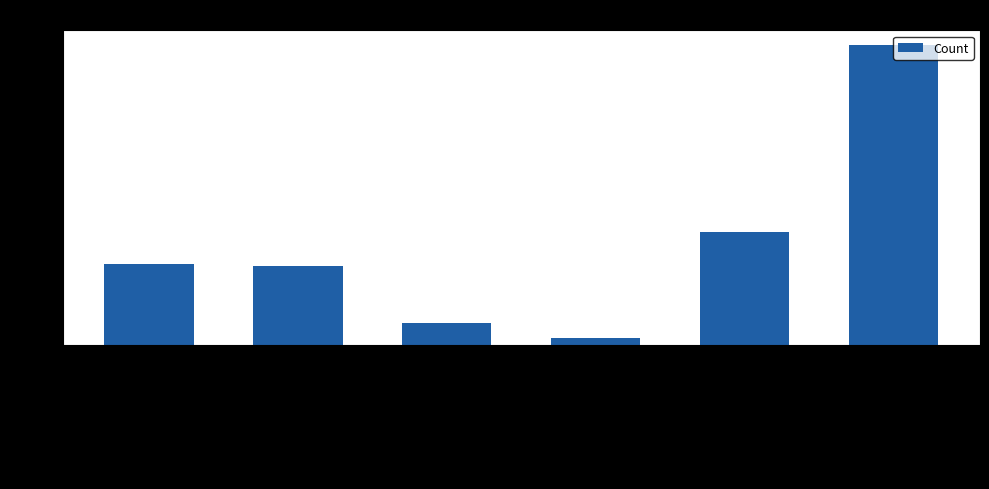

How many bars are there in total?

6